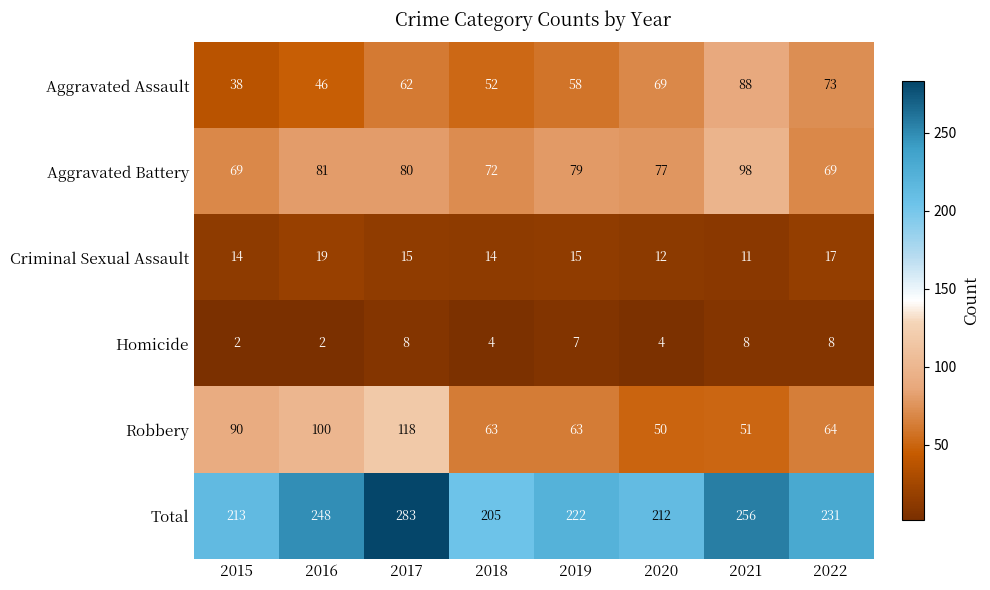

What is the difference between the maximum and minimum values in the Aggravated Assault series?

50